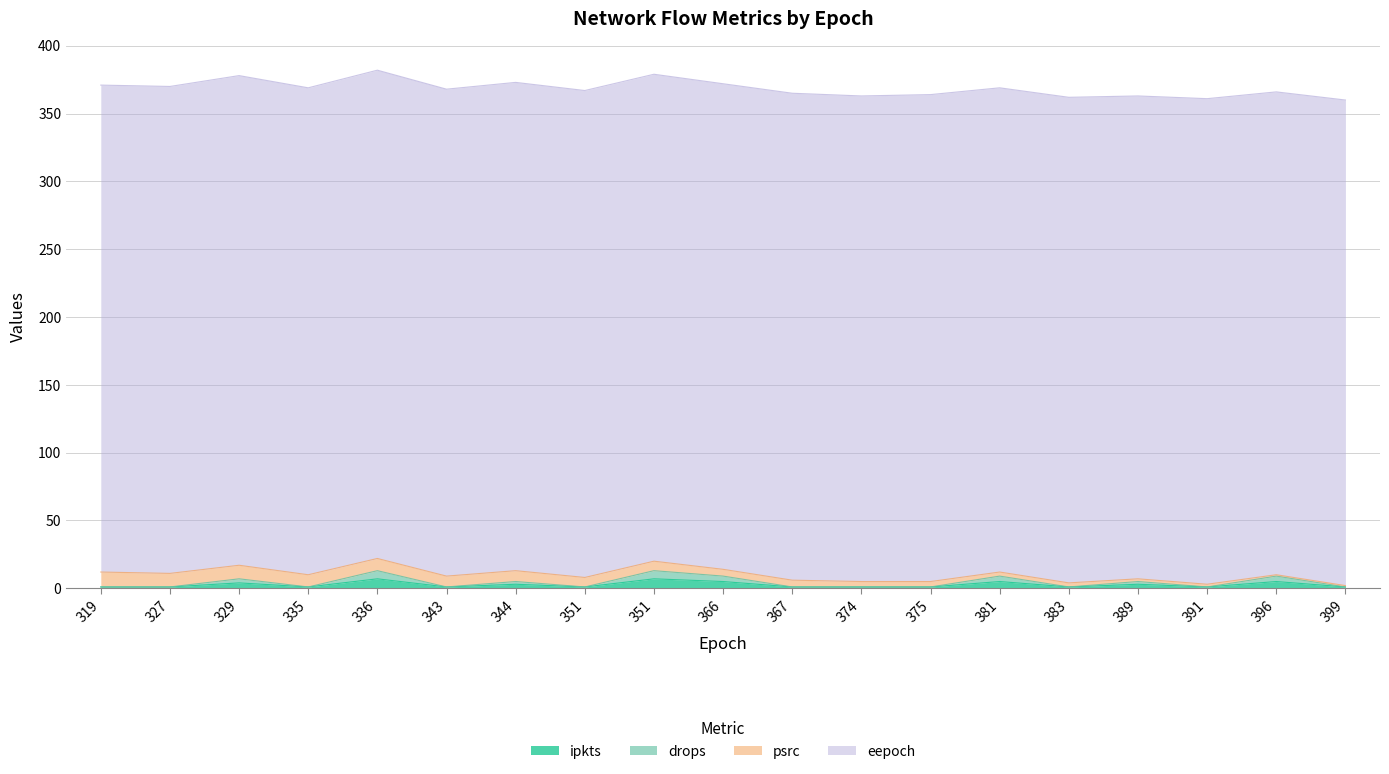

Where is the first local minimum for ipkts?

335